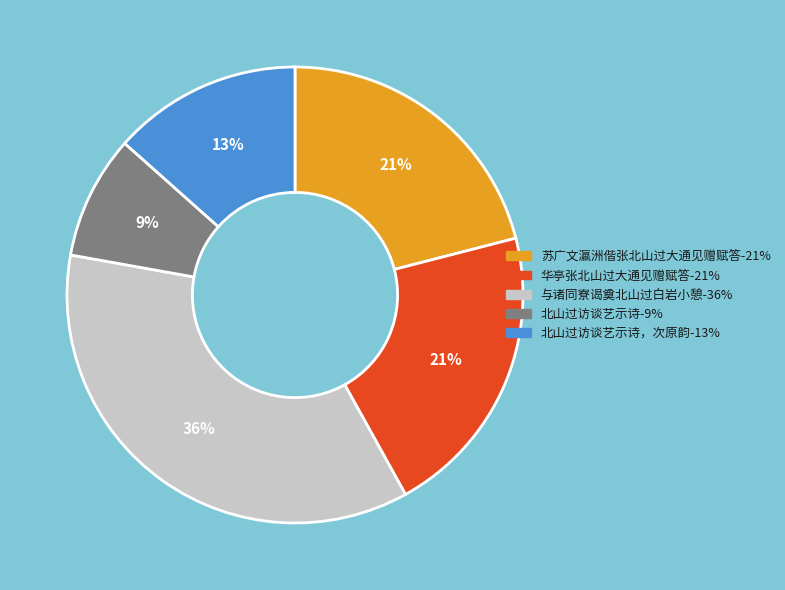

Is there a majority slice in this chart?

No